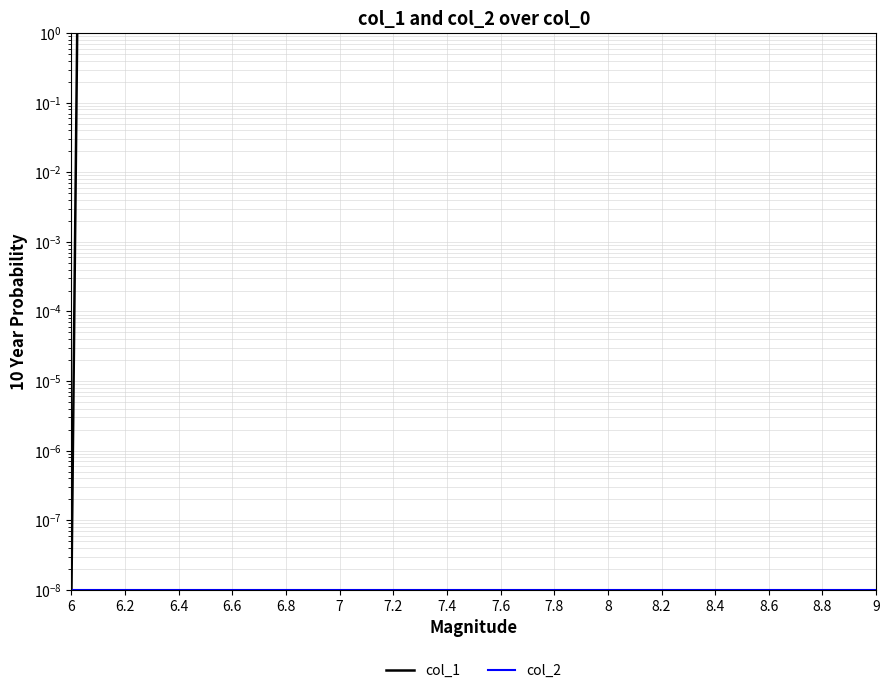

Reading left to right, list all the values displayed in this chart.

col_1: 0.0	1.0	2.0	3.0	4.0	5.0	6.0	7.0	8.0	9.0	10.0	11.0	12.0	13.0	18.0	19.0	20.0	21.0	22.0	21.0	20.0
col_2: 0.0	0.0	0.0	0.0	0.0	0.0	0.0	0.0	0.0	0.0	0.0	0.0	0.0	0.0	0.0	0.0	0.0	0.0	0.0	0.0	0.0